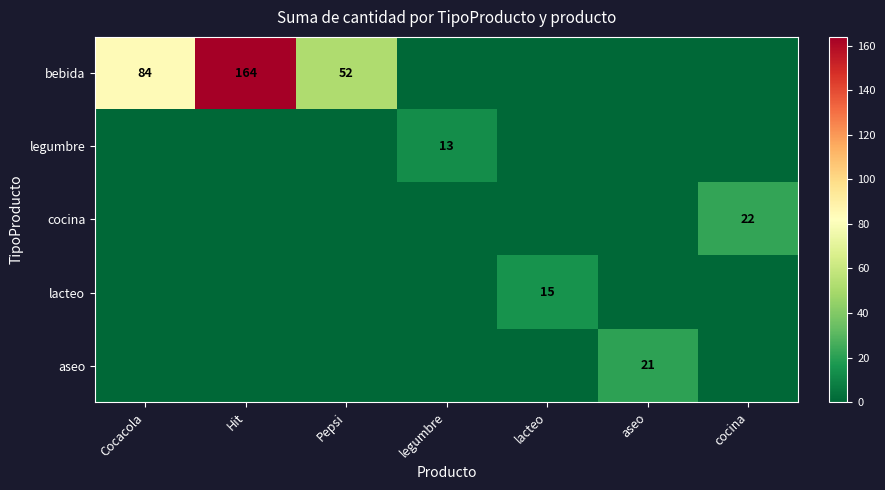

Is it true that bebida equals 52 at Pepsi?

True